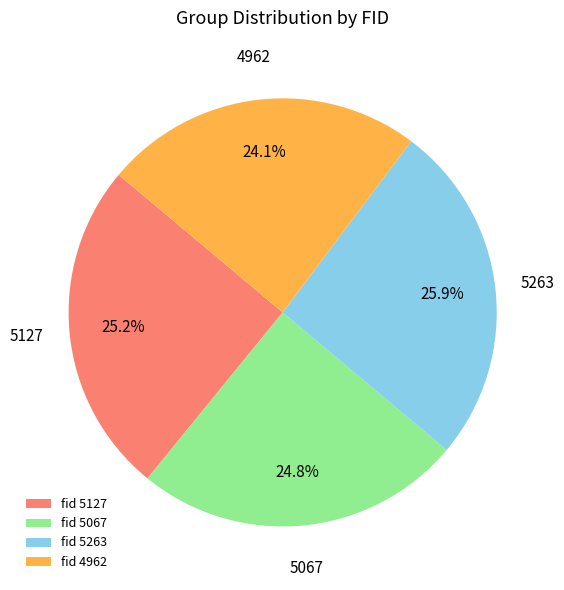

Is there any slice that represents more than half of the pie?

No